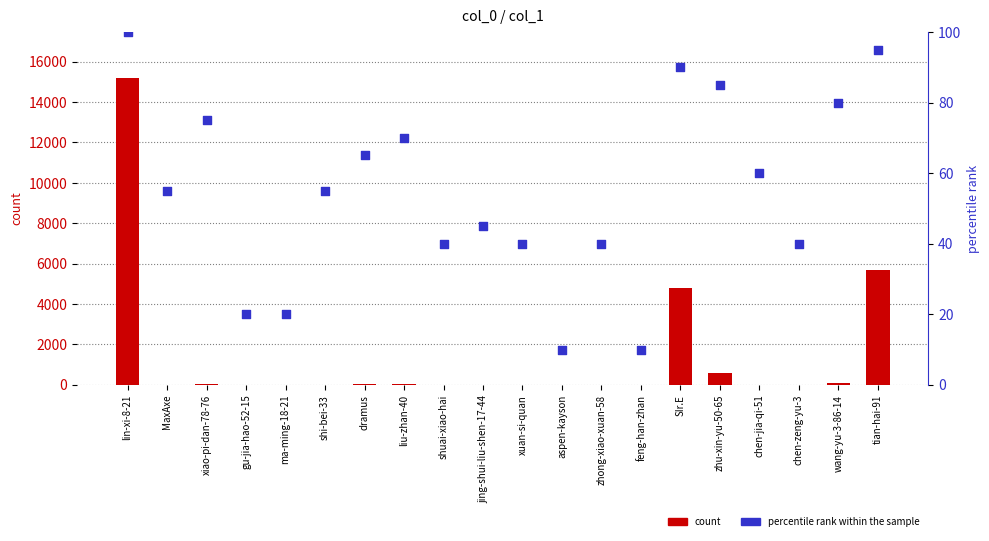

At which category is the sum across all series the highest?

lin-xi-8-21